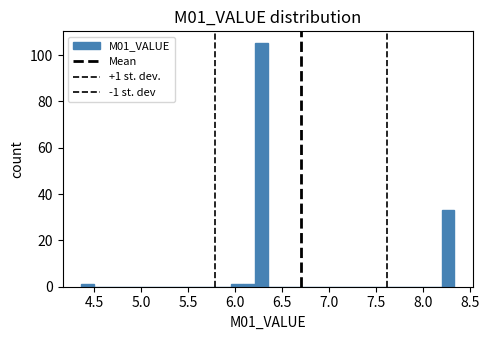

Read against the x-axis, roughly where is the centre of the tallest bar?

6.30